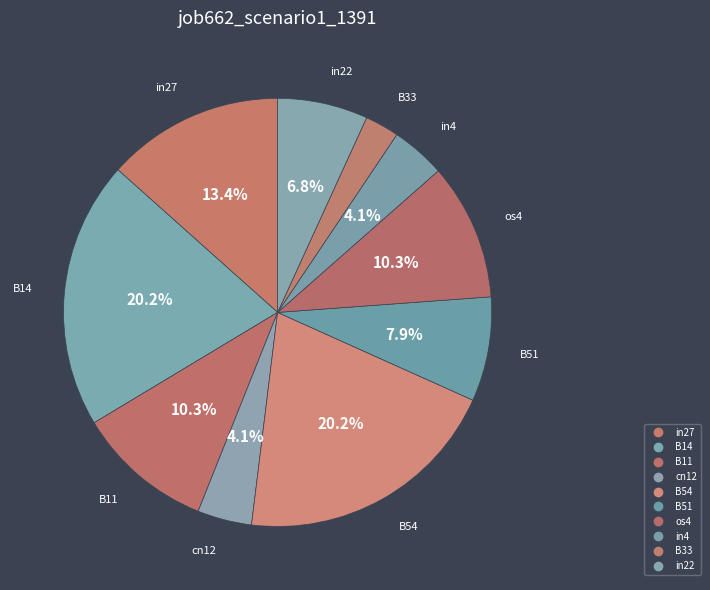

To the nearest percent, what is the combined percentage of in27 and in4?

18%